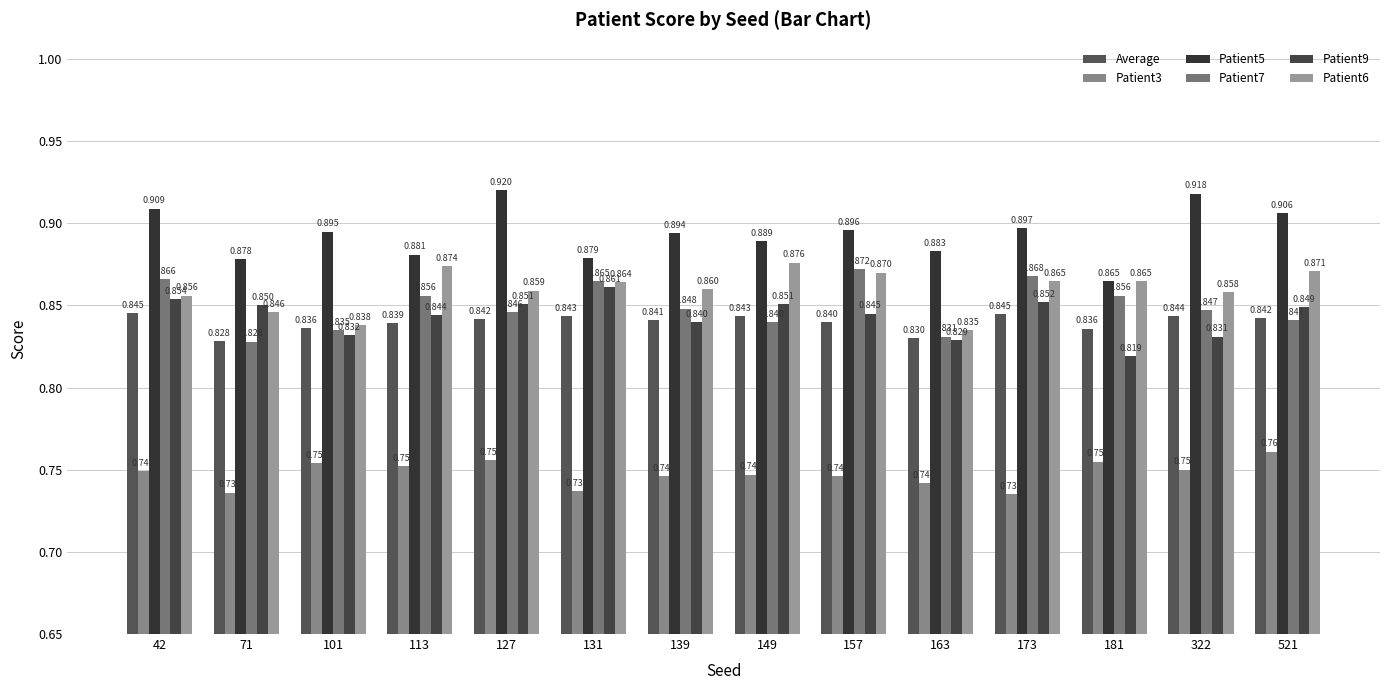

List the labels in order of Patient6 value, largest first.

149, 113, 521, 157, 173, 181, 131, 139, 127, 322, 42, 71, 101, 163